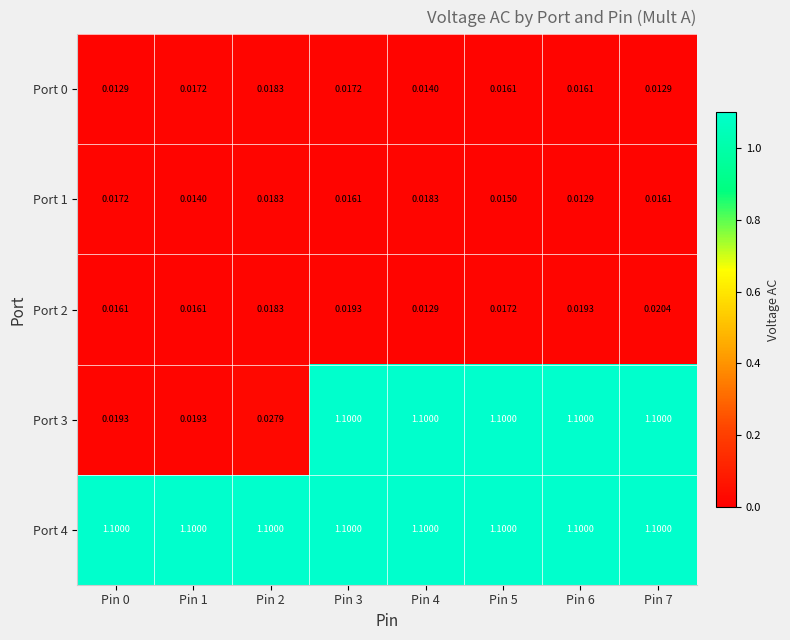

At which category does the chart reach its peak across all series?

Pin 3